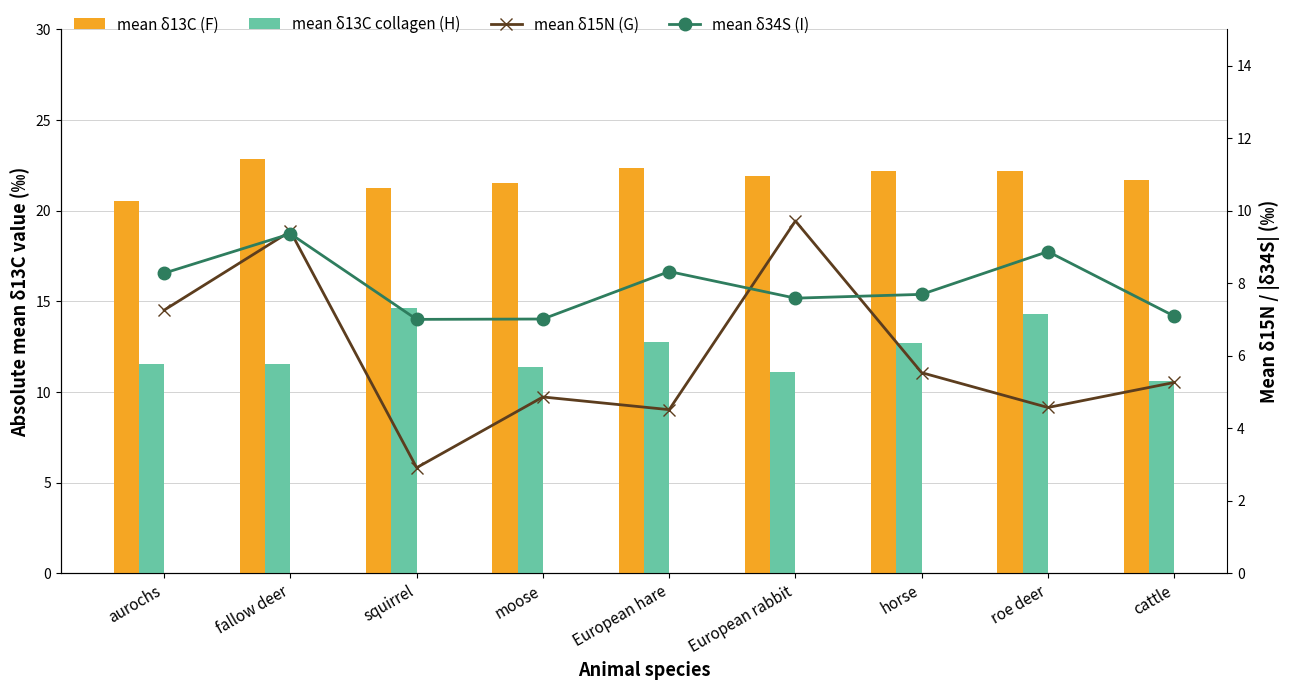

Rank the categories by mean δ15N (G) value from lowest to highest.

squirrel, European hare, roe deer, moose, cattle, horse, aurochs, fallow deer, European rabbit